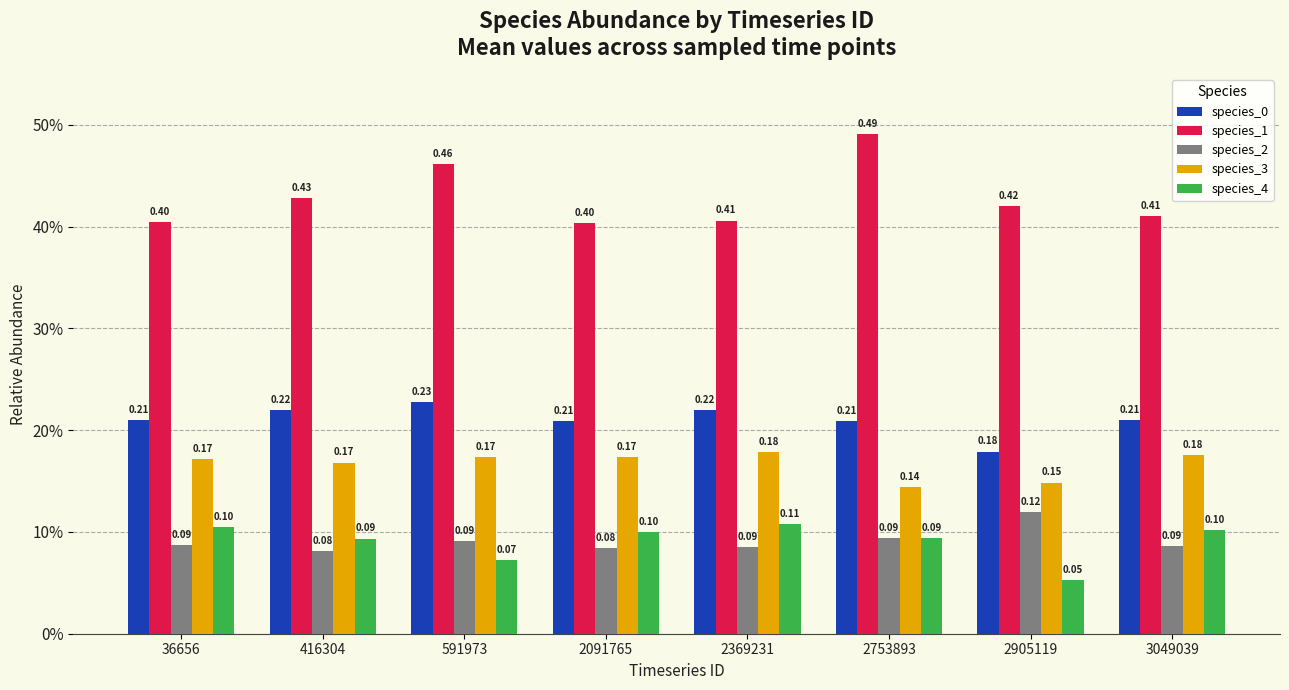

What is the difference between the second highest and minimum values in the species_1 series?

0.1